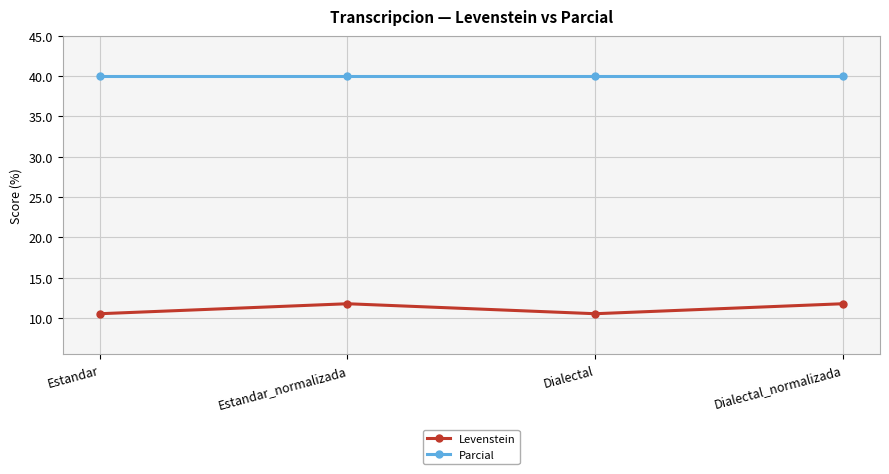

List the series in order of their overall mean, lowest first.

Levenstein, Parcial